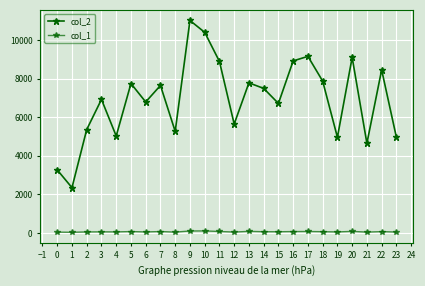

How many values in the col_2 series are below 7493?

12